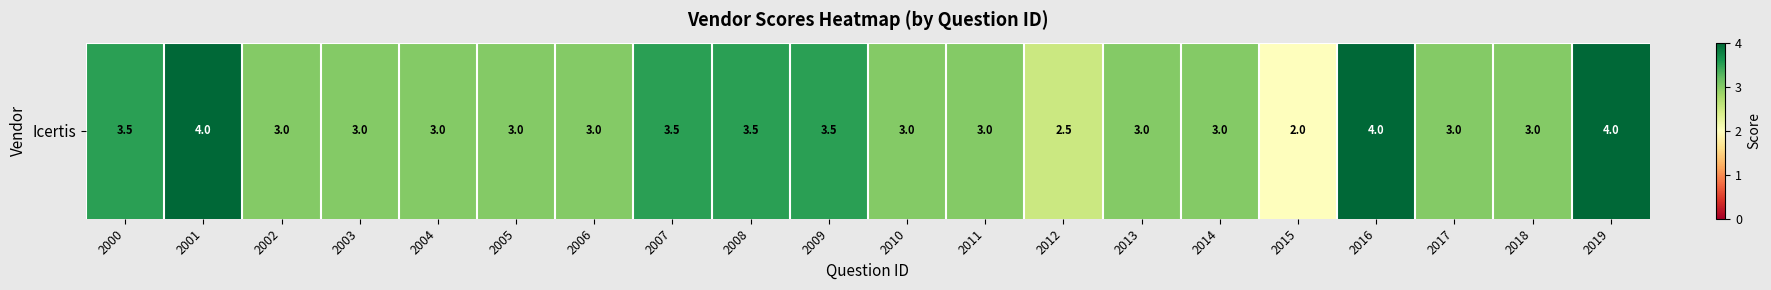

Read the value at 2016.

4.0